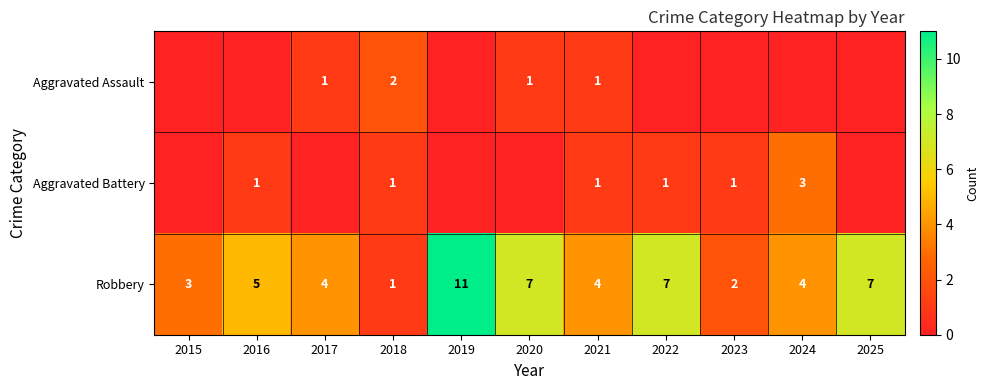

Which category has the lowest value in the Robbery series?

2018